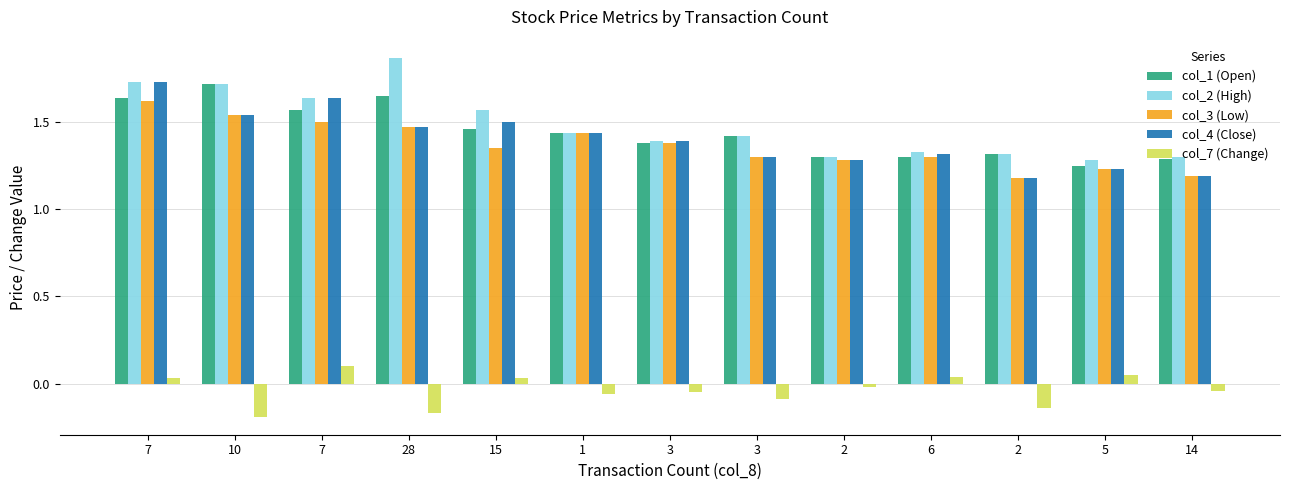

What are all the series names shown in the legend?

col_1 (Open), col_2 (High), col_3 (Low), col_4 (Close), col_7 (Change)